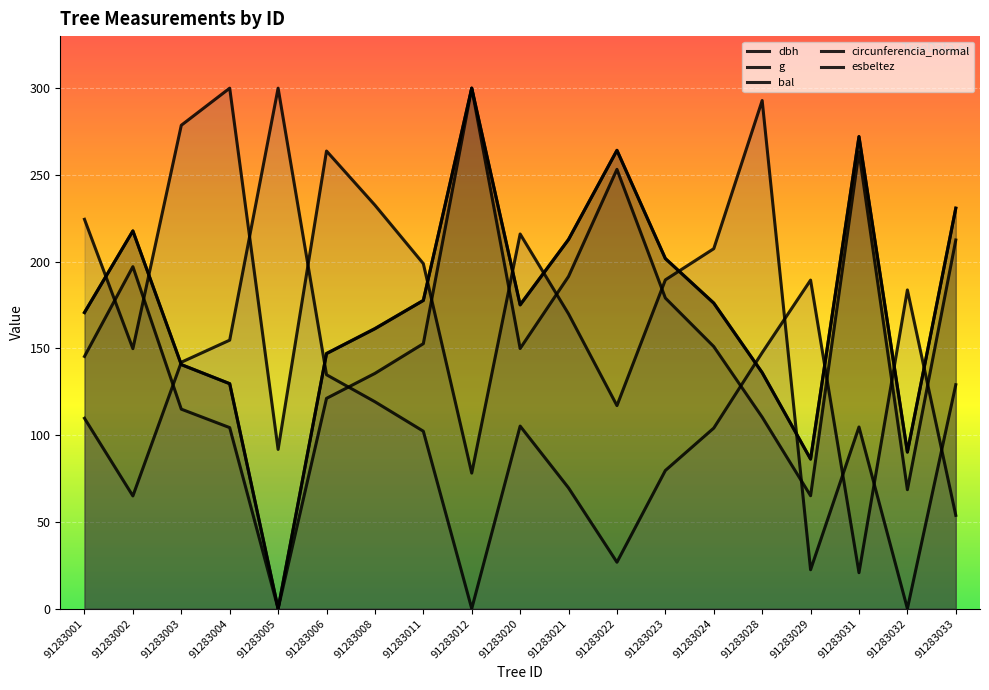

Reading right to left, what are all the values shown in this chart?

dbh: 91283033=230.9	91283032=90.2	91283031=272.2	91283029=86.2	91283028=136.1	91283024=176.1	91283023=201.8	91283022=264.2	91283021=212.8	91283020=175.2	91283012=300.0	91283011=177.7	91283008=161.5	91283006=147.1	91283005=0.0	91283004=129.7	91283003=140.7	91283002=217.7	91283001=170.6
g: 91283033=212.5	91283032=68.6	91283031=263.3	91283029=65.1	91283028=110.4	91283024=151.1	91283023=179.0	91283022=253.2	91283021=191.5	91283020=150.0	91283012=300.0	91283011=152.7	91283008=135.6	91283006=121.2	91283005=0.0	91283004=104.3	91283003=115.0	91283002=197.1	91283001=145.4
bal: 91283033=129.1	91283032=0.0	91283031=104.7	91283029=22.4	91283028=292.9	91283024=207.5	91283023=189.5	91283022=117.0	91283021=169.9	91283020=215.9	91283012=78.1	91283011=198.9	91283008=232.6	91283006=263.8	91283005=91.8	91283004=300.0	91283003=278.6	91283002=149.9	91283001=224.4
circunferencia_normal: 91283033=230.7	91283032=90.3	91283031=272.0	91283029=86.2	91283028=136.0	91283024=176.1	91283023=201.8	91283022=264.1	91283021=212.7	91283020=175.0	91283012=300.0	91283011=177.6	91283008=161.3	91283006=147.0	91283005=0.0	91283004=129.7	91283003=140.7	91283002=217.7	91283001=170.7
esbeltez: 91283033=53.8	91283032=183.7	91283031=20.7	91283029=189.4	91283028=147.6	91283024=104.1	91283023=79.6	91283022=26.8	91283021=69.6	91283020=105.2	91283012=0.0	91283011=102.3	91283008=119.3	91283006=134.8	91283005=300.0	91283004=154.8	91283003=142.0	91283002=65.0	91283001=109.7